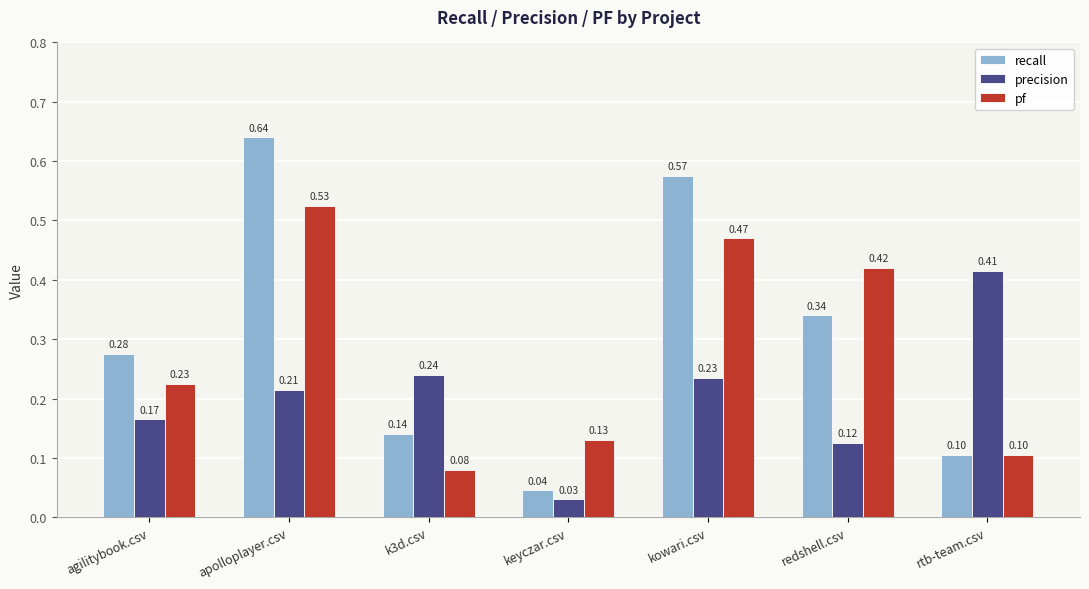

Which series changed the most between agilitybook.csv and keyczar.csv?

recall